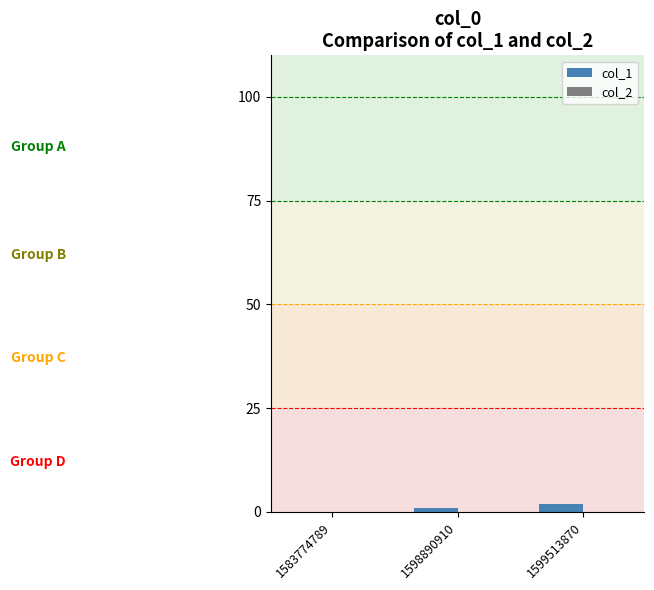

What is the sum of all values?

3